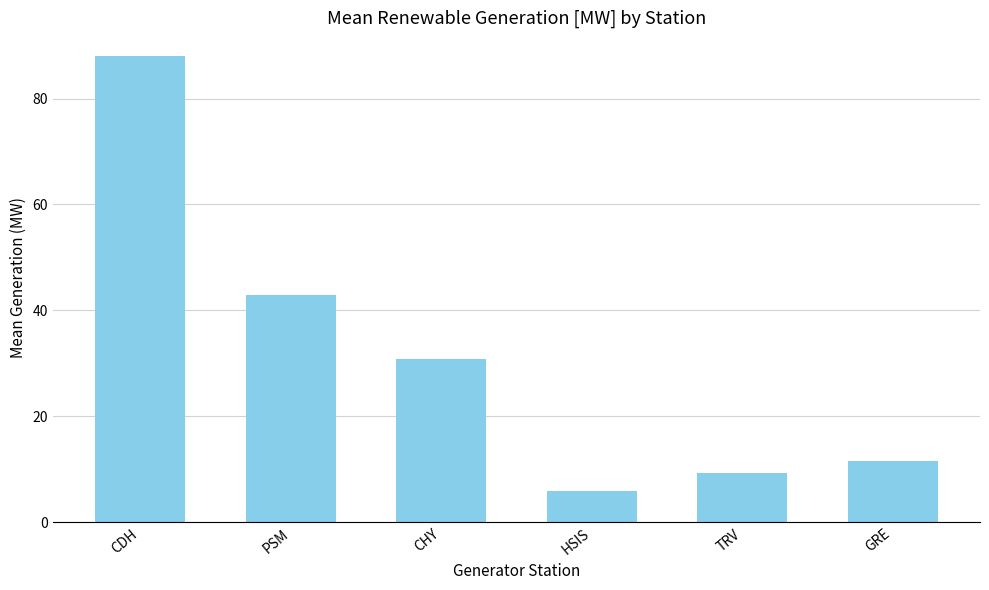

Where is the data nearest to the value 47?

PSM